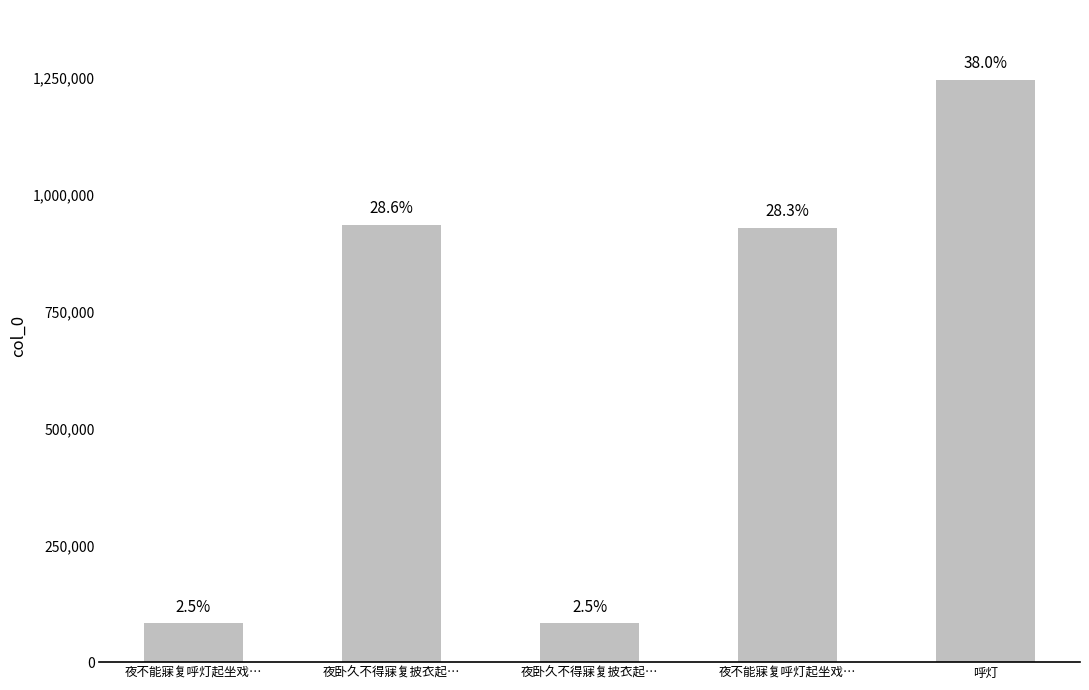

At which label is the value closest to 664749?

夜不能寐复呼灯起坐戏…